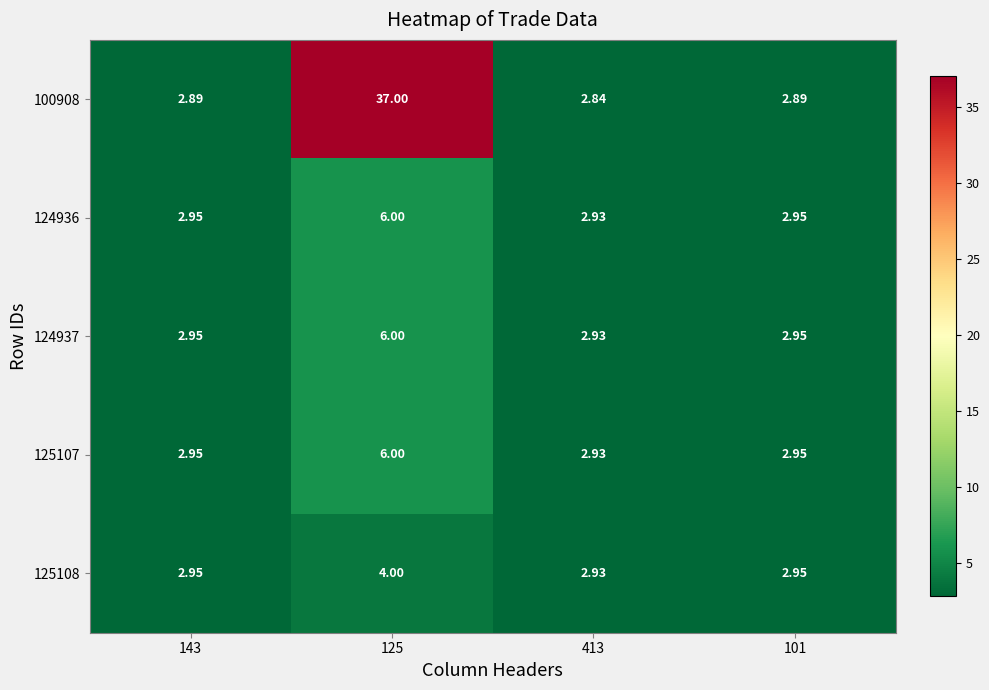

Is the value of 125108 at 125 greater than the value of 125107 at 143?

Yes